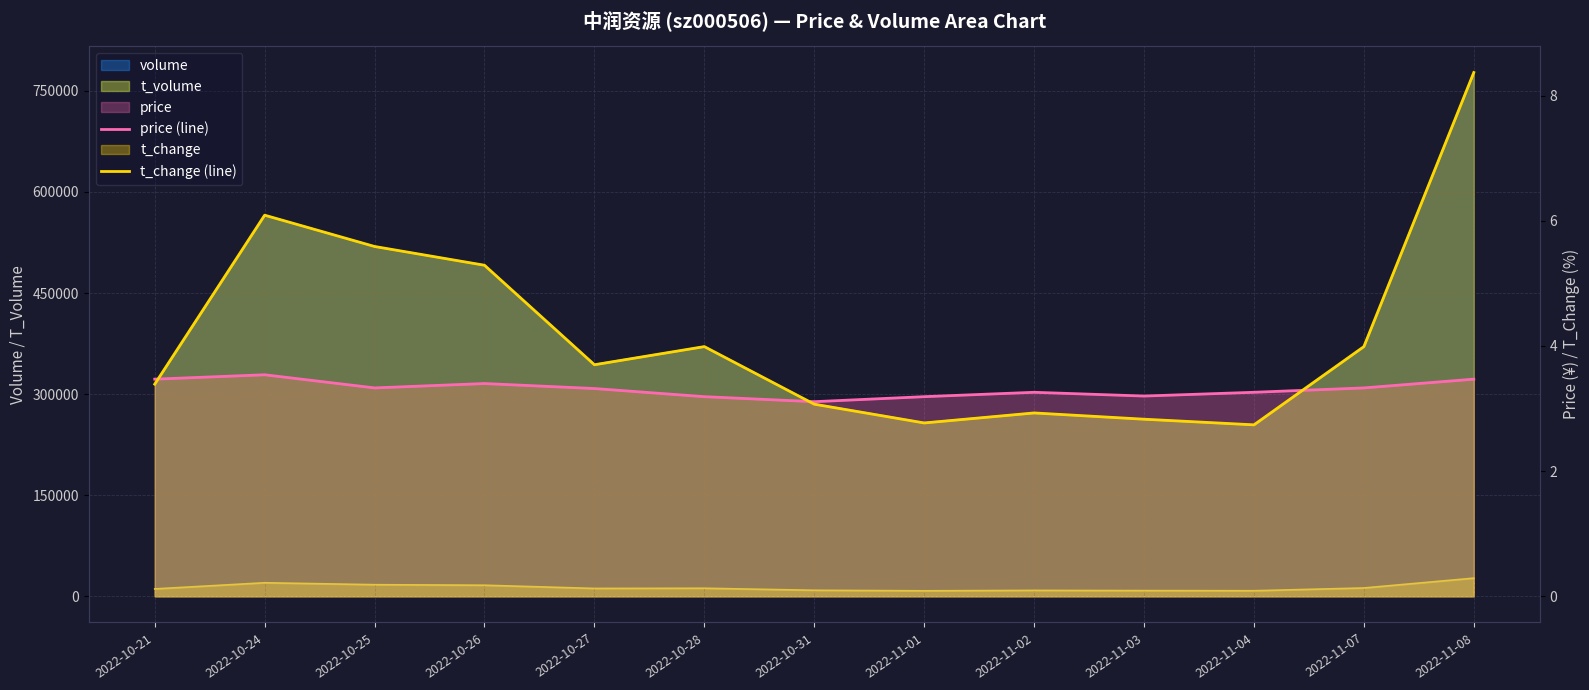

The value of price (line) at 2022-10-27 is 2.0. True or false?

False